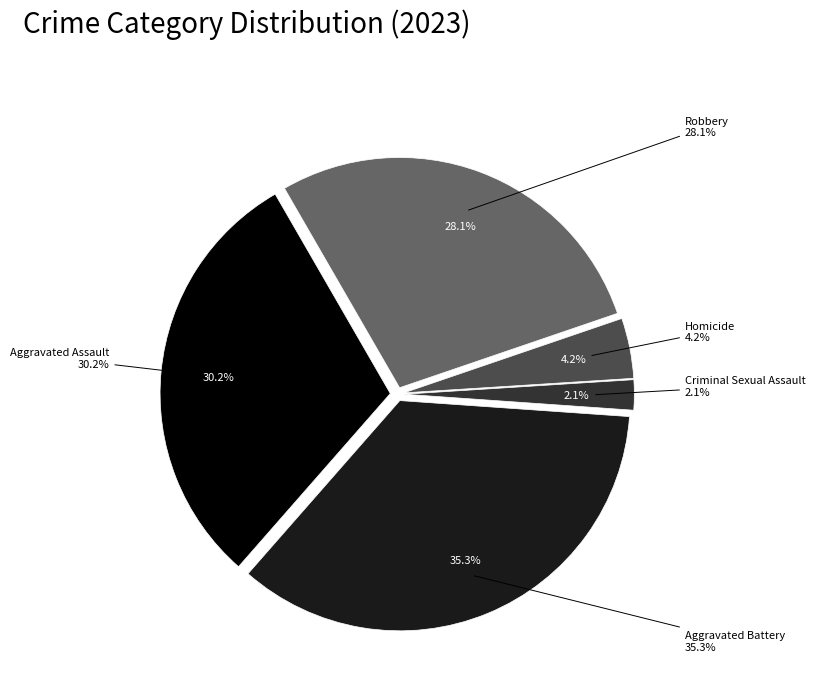

What portion of the pie excludes Homicide?

95.8%